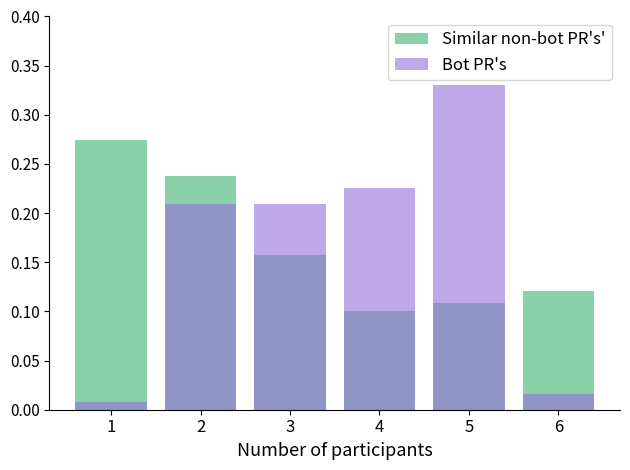

What is the average value of the Similar non-bot PR's' series?

0.2